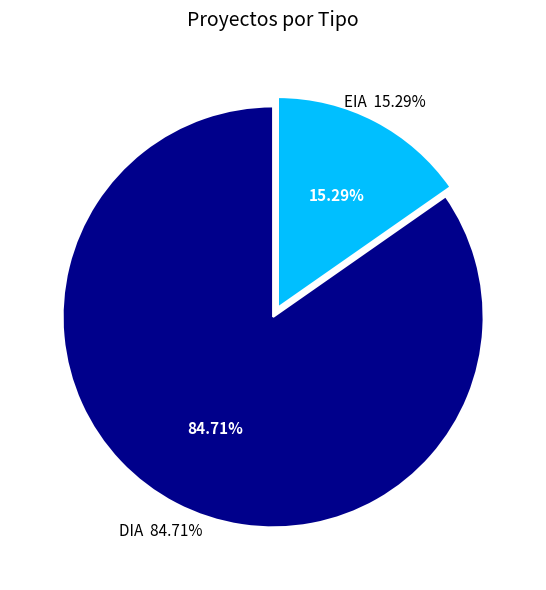

To the nearest percent, what is the difference between the DIA and EIA slice percentages?

69%